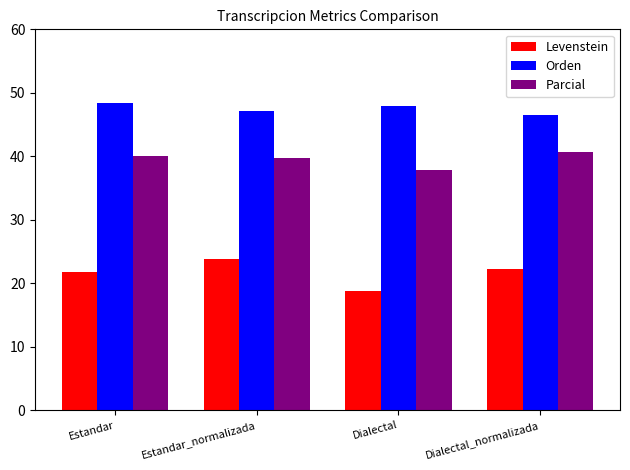

What is the value of the Levenstein bar at the 1st from the left?

21.7